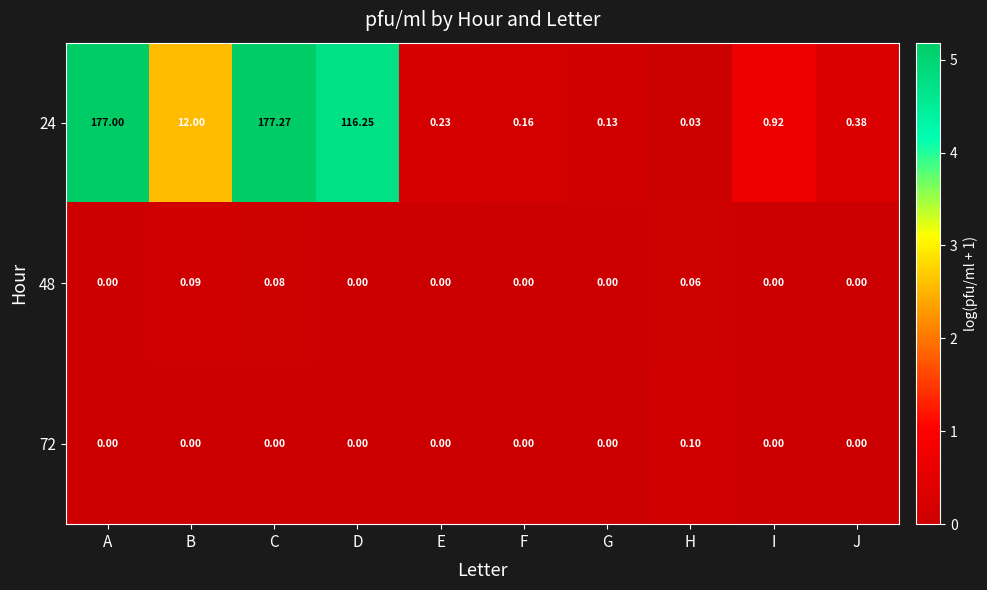

At which category is the sum across all series the highest?

C